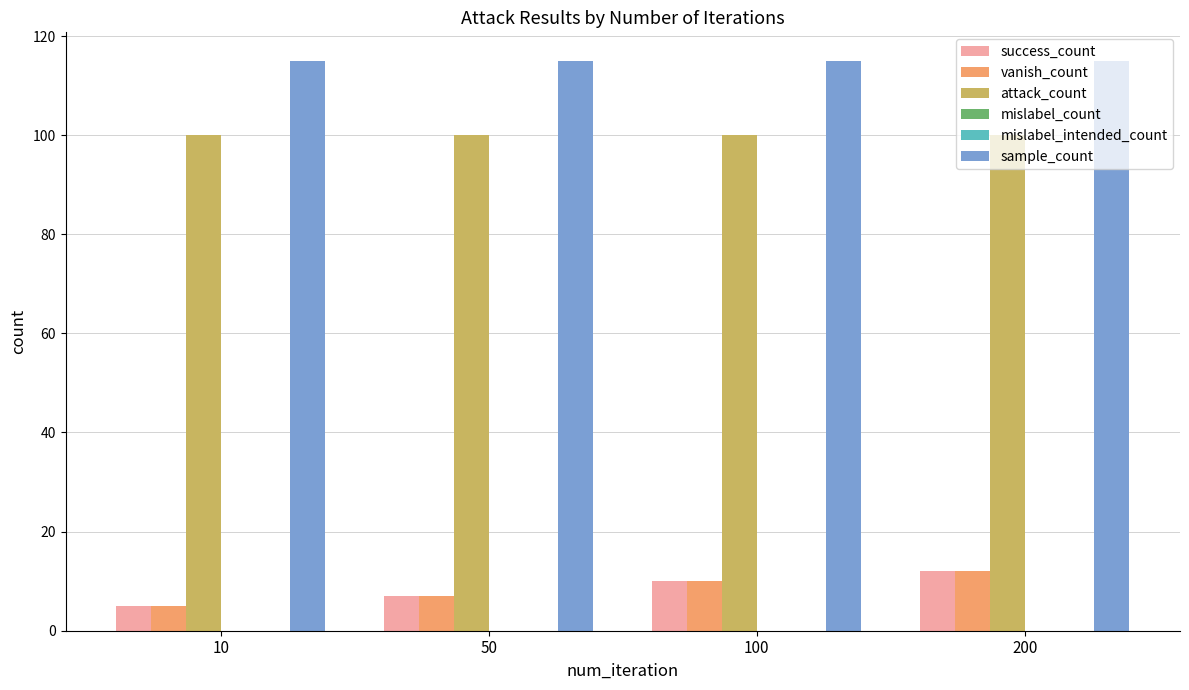

At which label is success_count closest to 8?

50